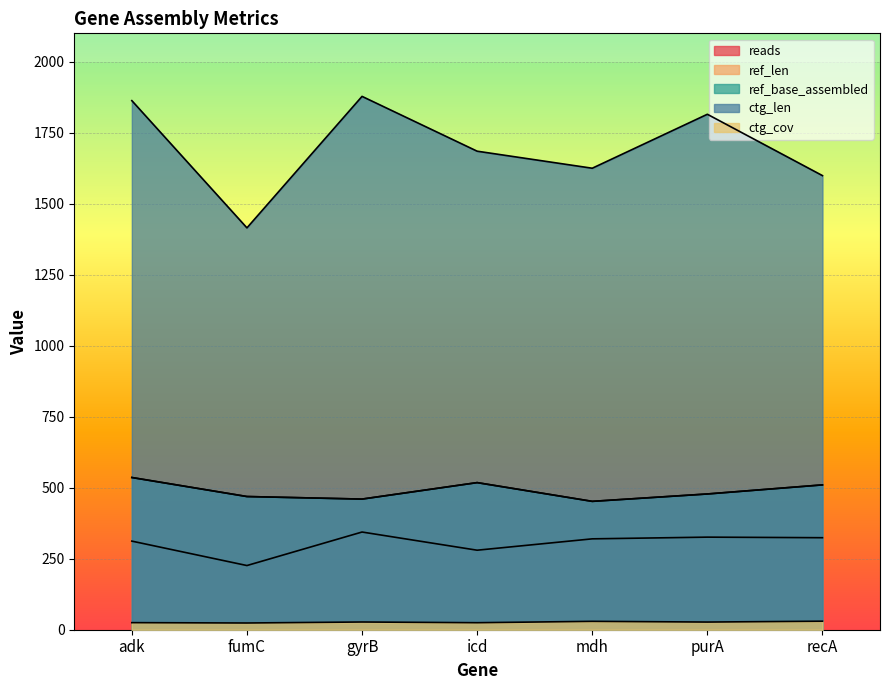

The value of reads at adk is 312.0. True or false?

True